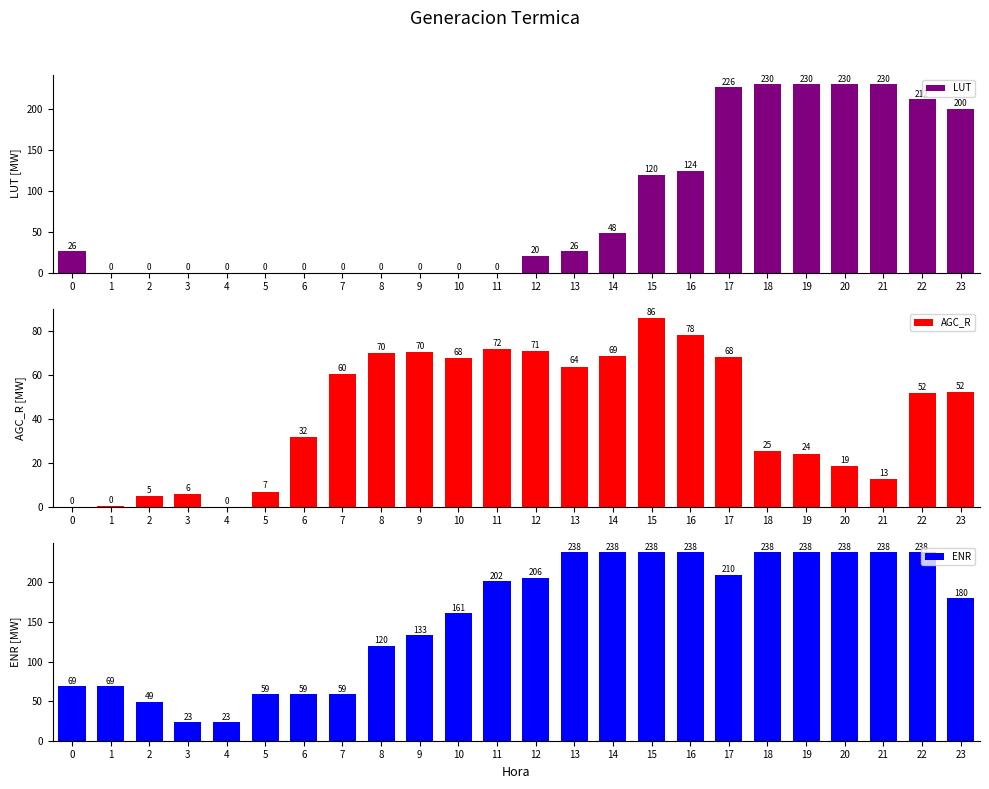

What is the average value of the LUT series?

80.1